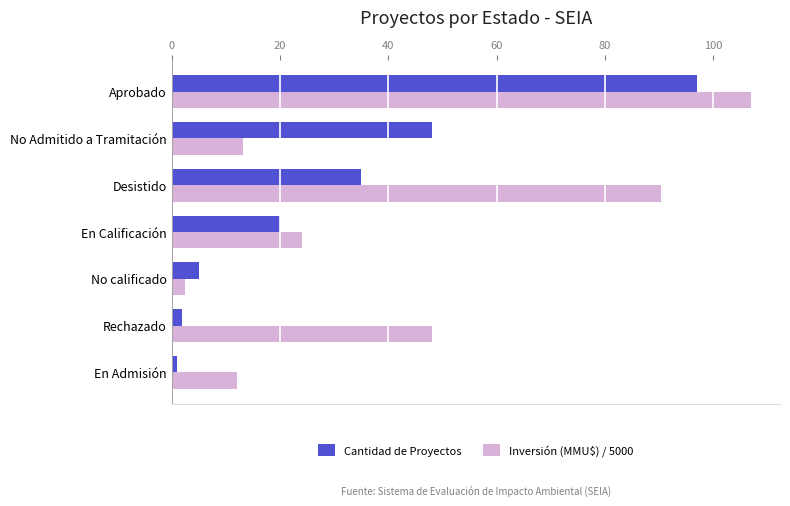

What is the smallest value displayed?

1.0